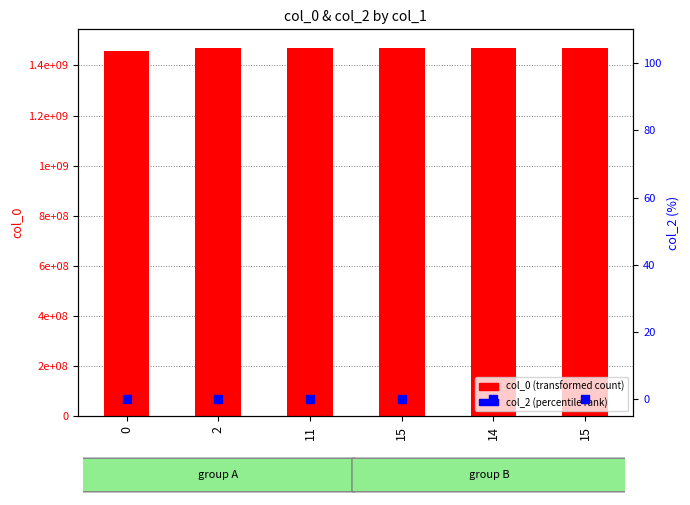

The col_2 (percentile rank) series shows 0 at 2. True or false?

True